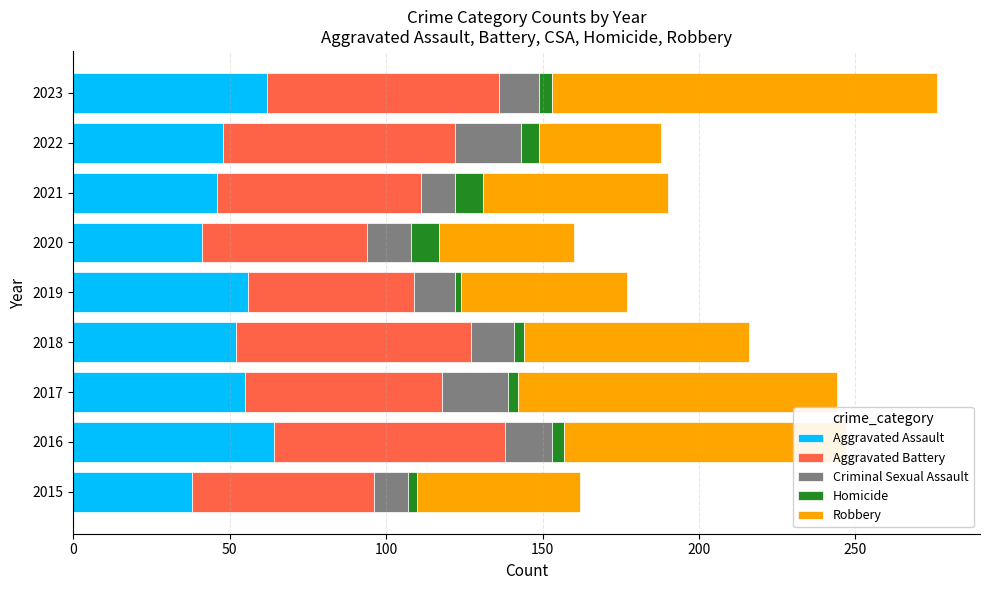

What is the minimum value for Aggravated Assault?

38